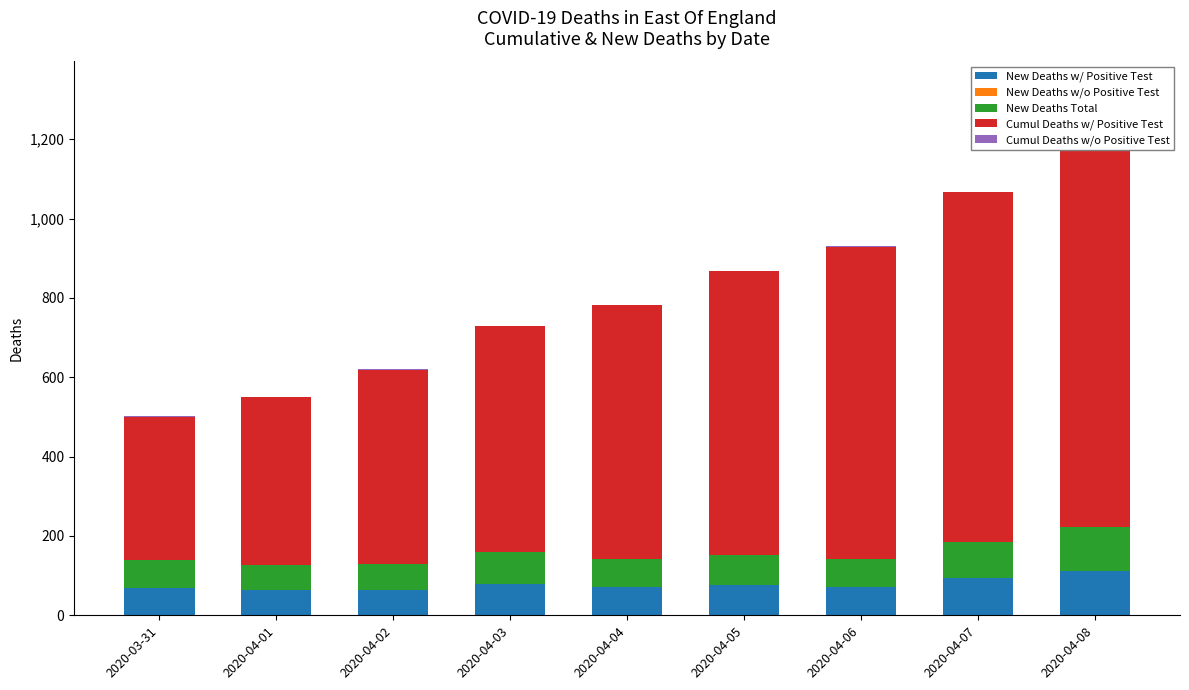

At which category is the sum across all series the highest?

2020-04-08